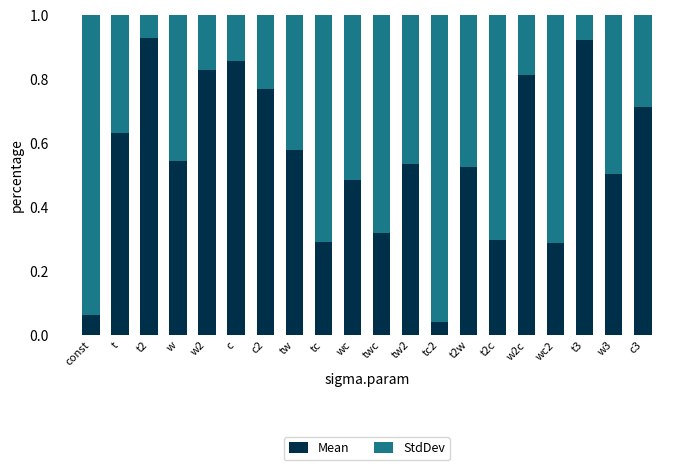

At which label is Mean closest to 0?

tc2